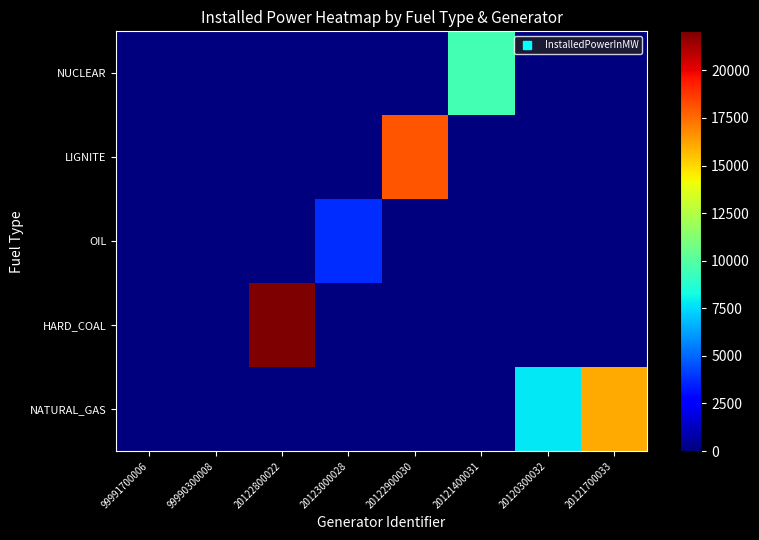

What is the maximum value shown in the chart?

22051.0